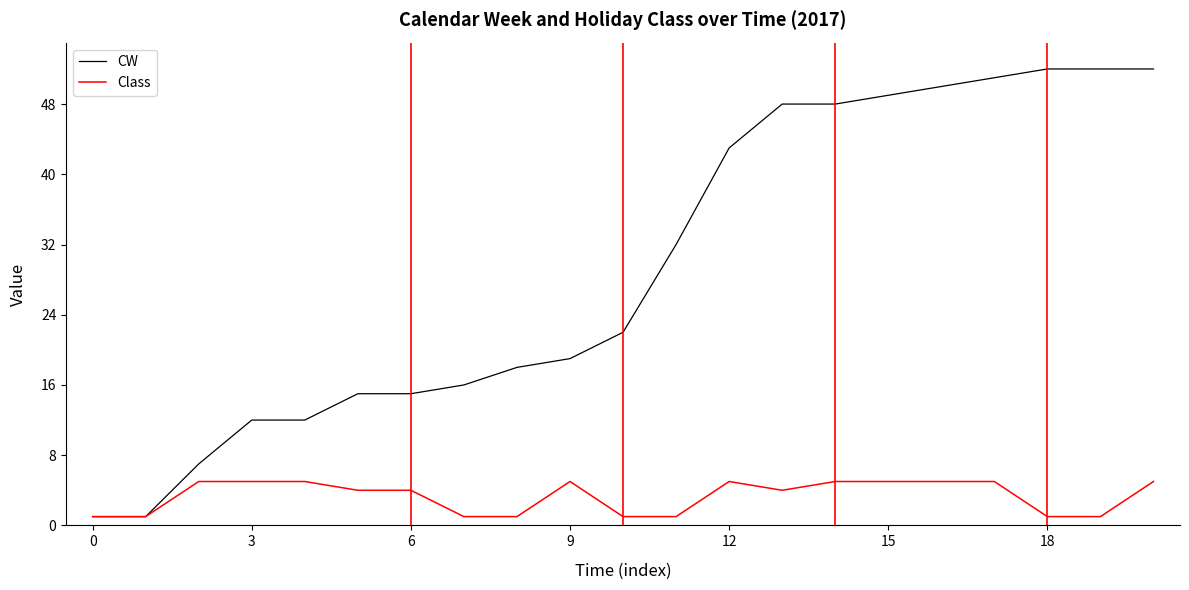

What are all the series names shown in the legend?

CW, Class